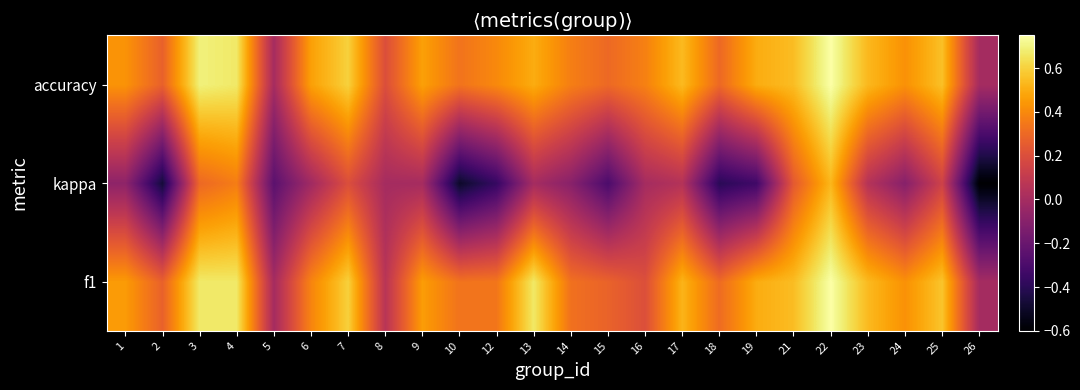

Which series has the largest range (max minus min)?

kappa